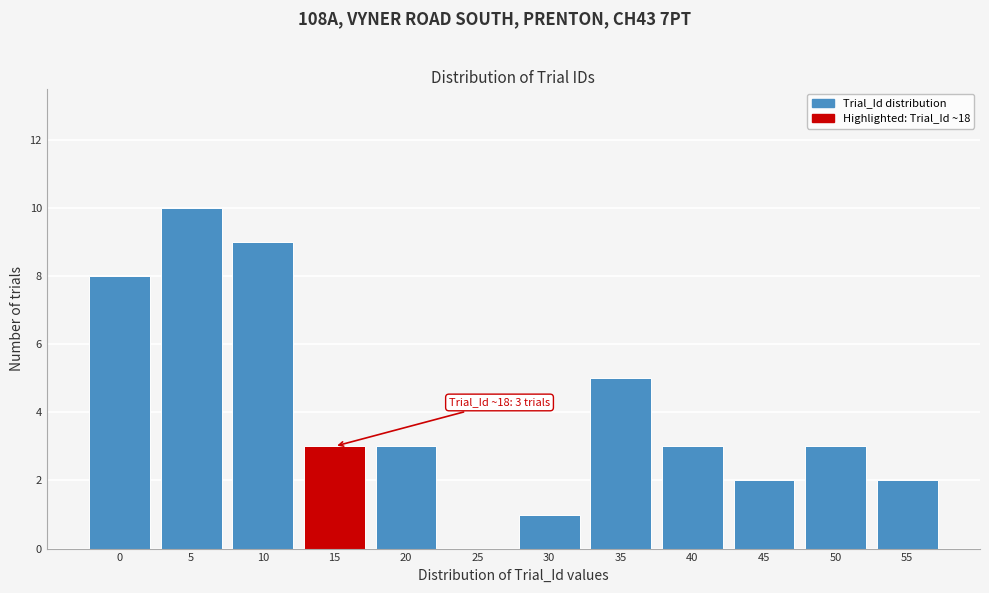

Reading left to right, transcribe all the data shown in this chart.

0=8	5=10	10=9	15=3	20=3	25=0	30=1	35=5	40=3	45=2	50=3	55=2